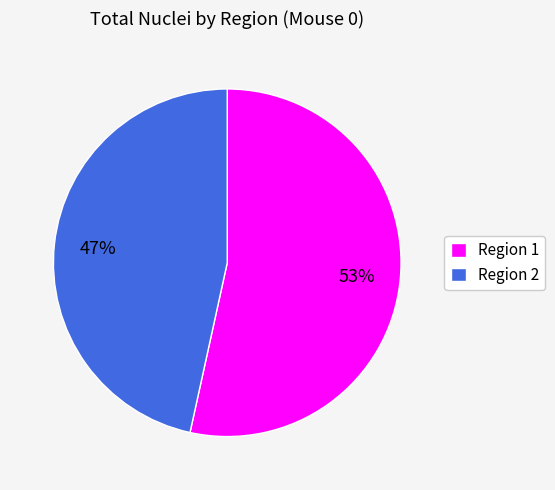

Is it true that Region 1 is 63% of the pie?

False